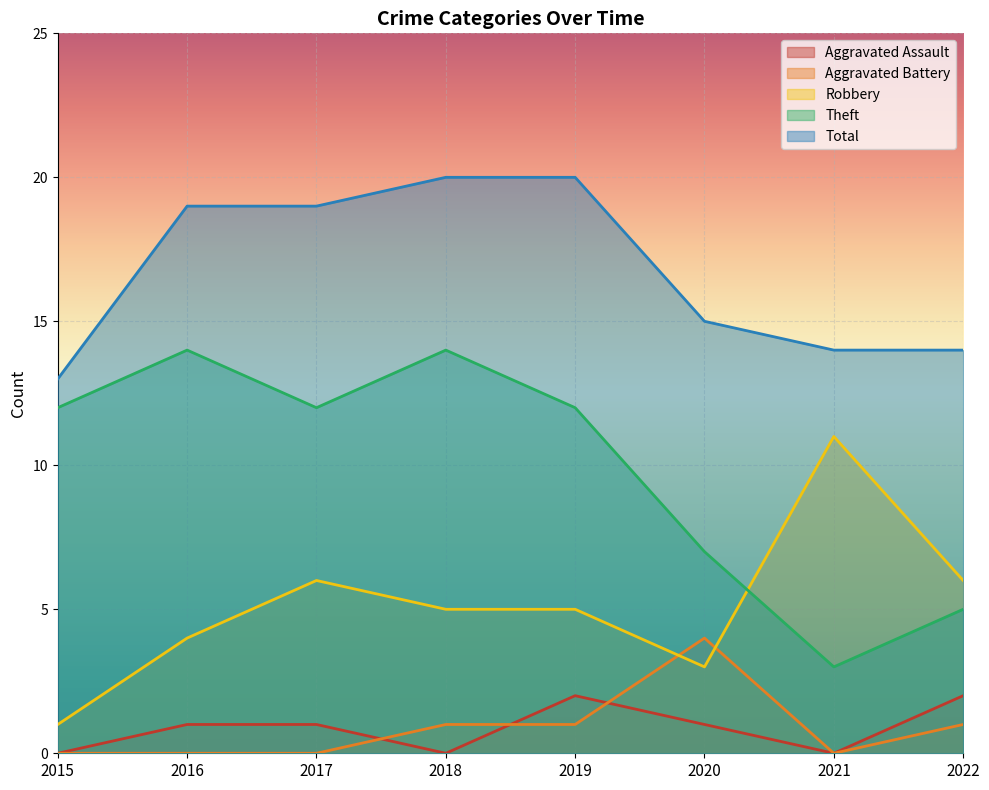

Where is the first local minimum for Aggravated Assault?

2018